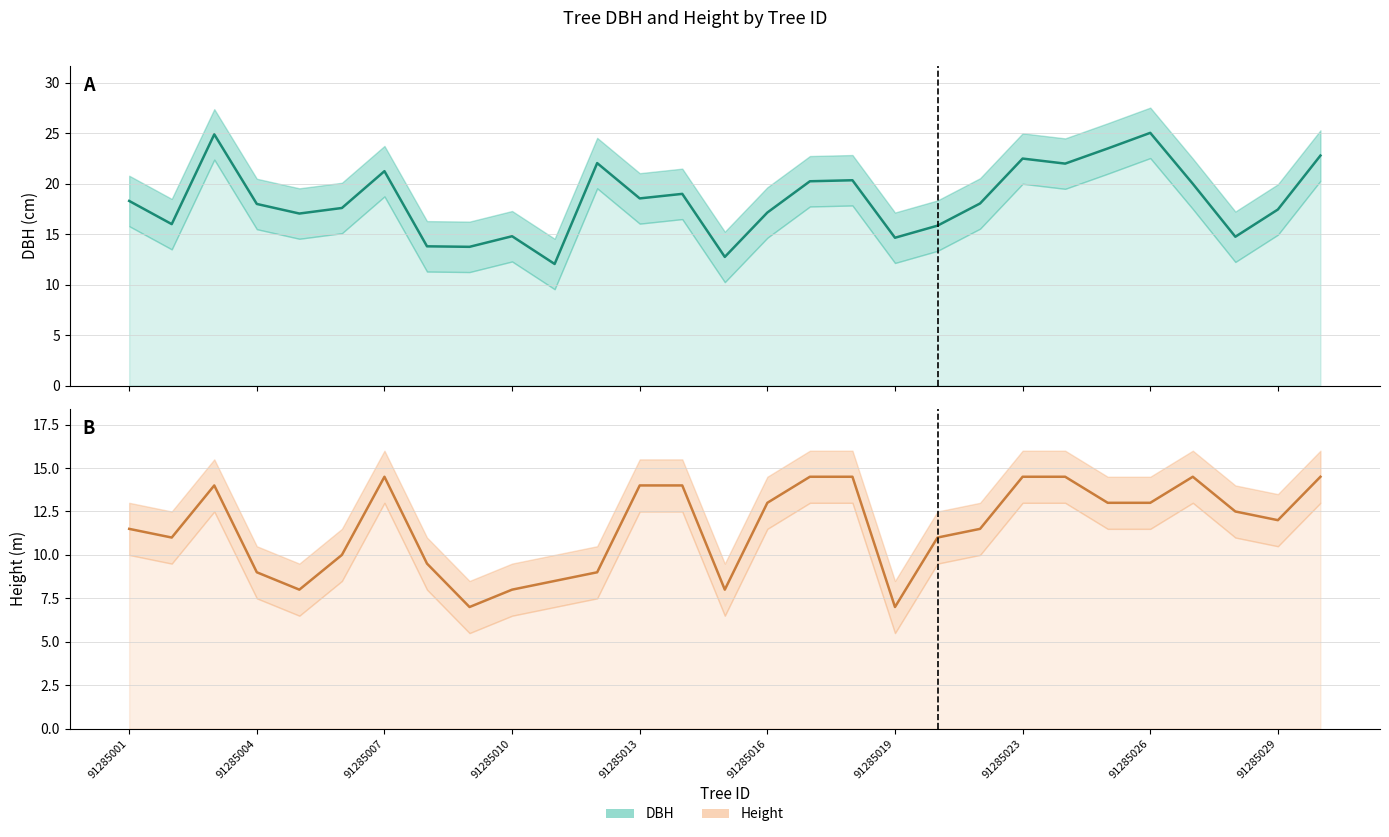

At how many categories does at least one series exceed 8?

29